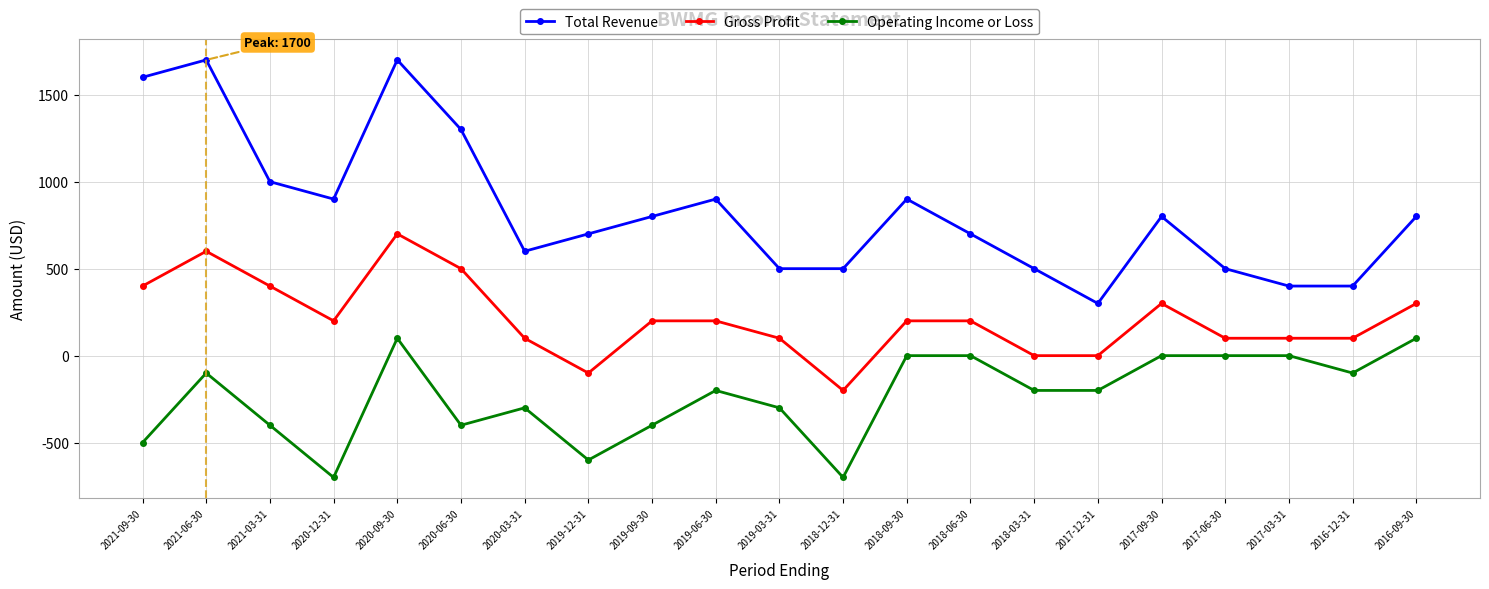

Where is the first local maximum for Operating Income or Loss?

2021-06-30